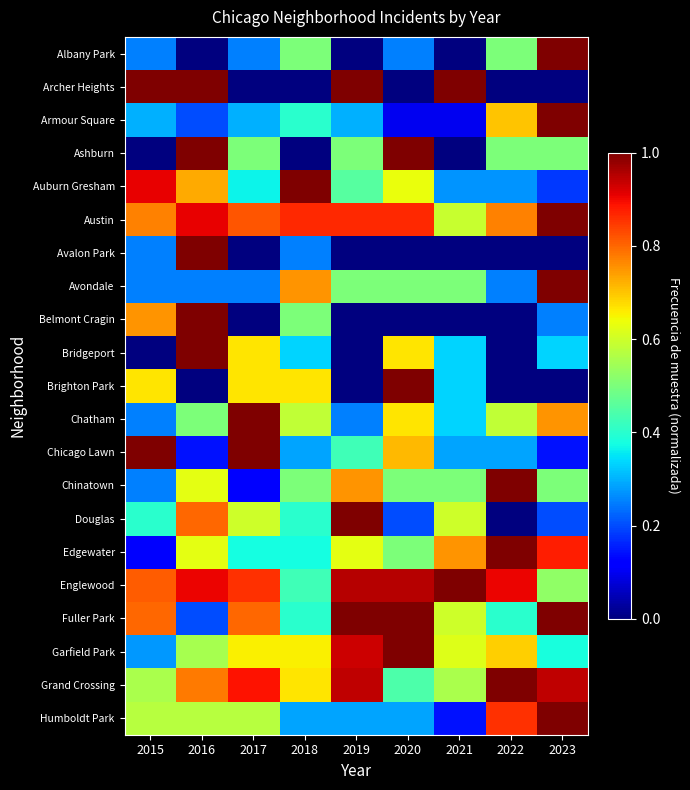

Count the number of categories in the chart.

9